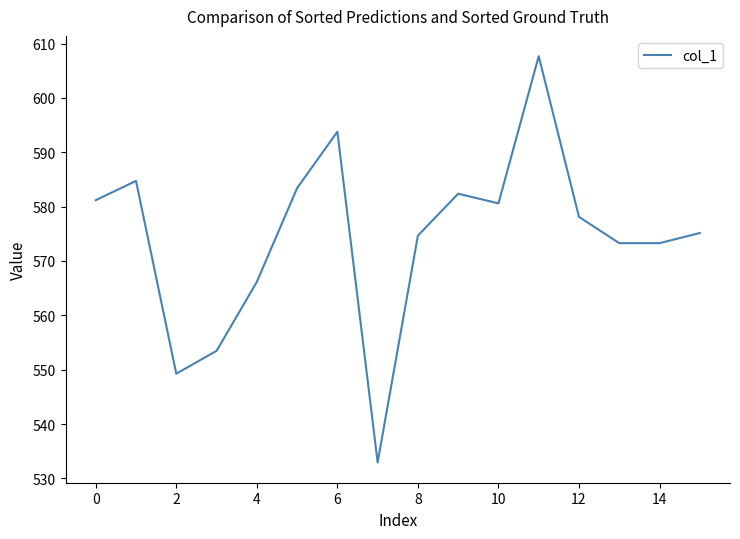

What is the minimum value shown in the chart?

533.0